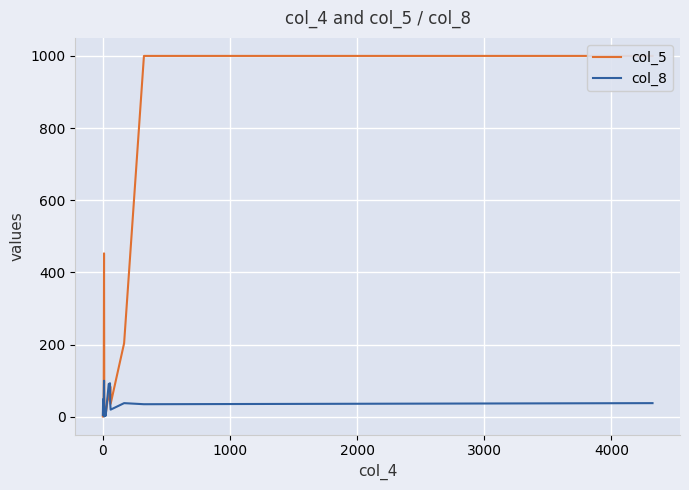

What is the label of the 8th point from the right?

7